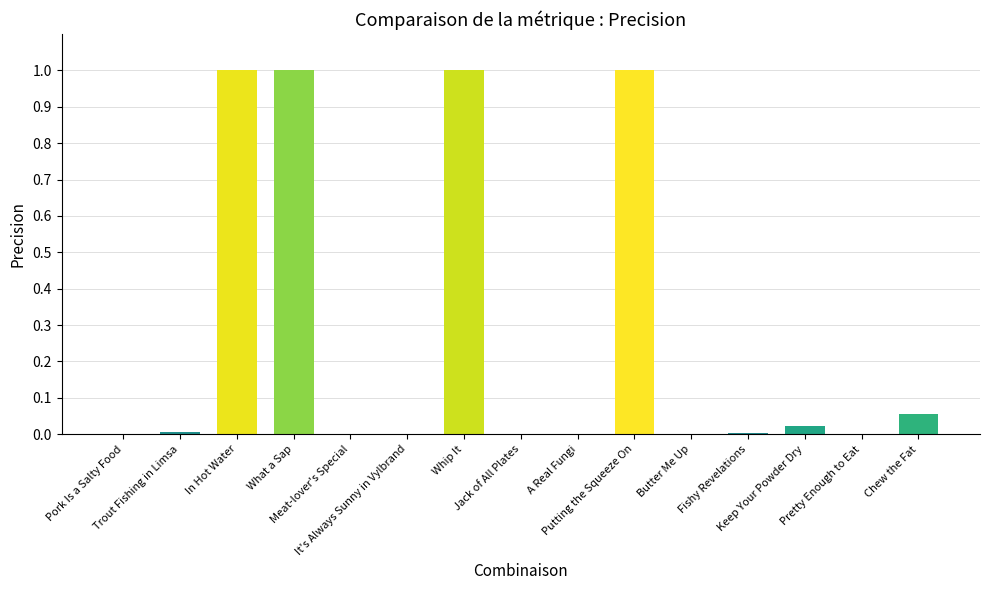

What is the maximum value shown in the chart?

1.0